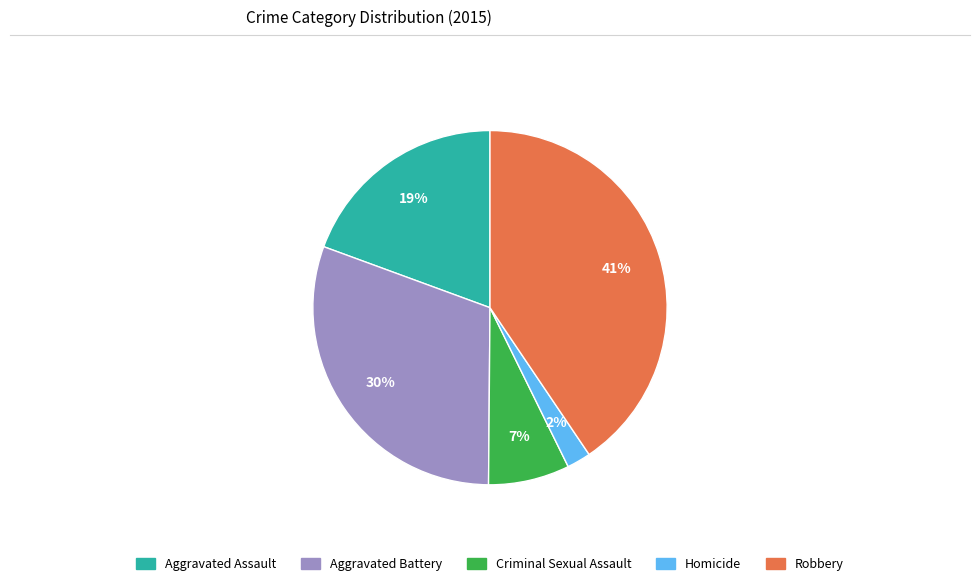

How many segments does this pie chart have?

5